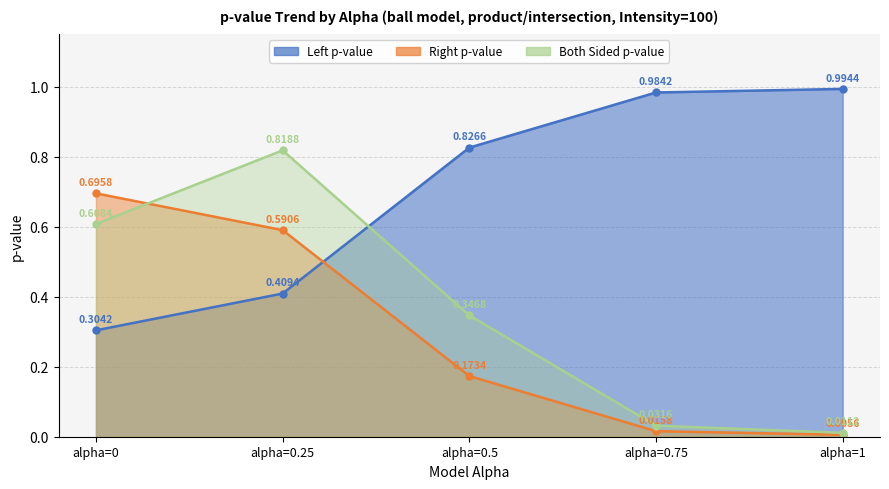

What is the total value across all series at alpha=0.75?

1.0